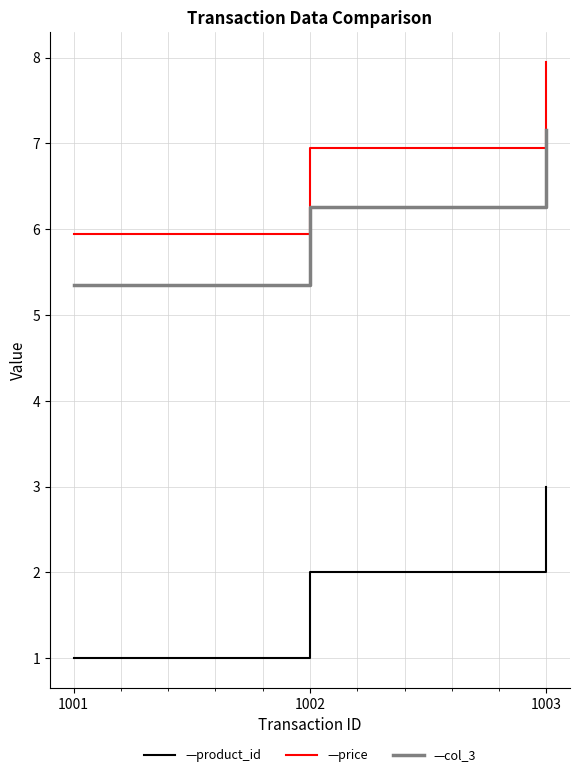

Which category has the lowest value across all series?

1001